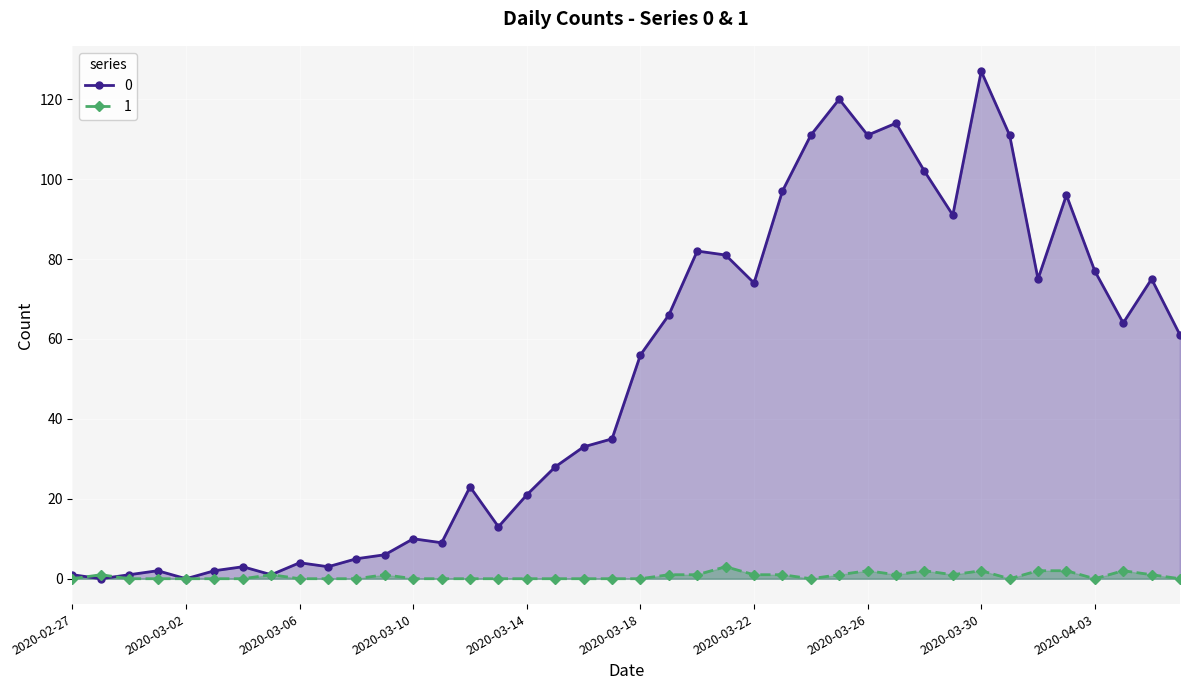

The 0 series shows 182 at 2020-03-31. True or false?

False